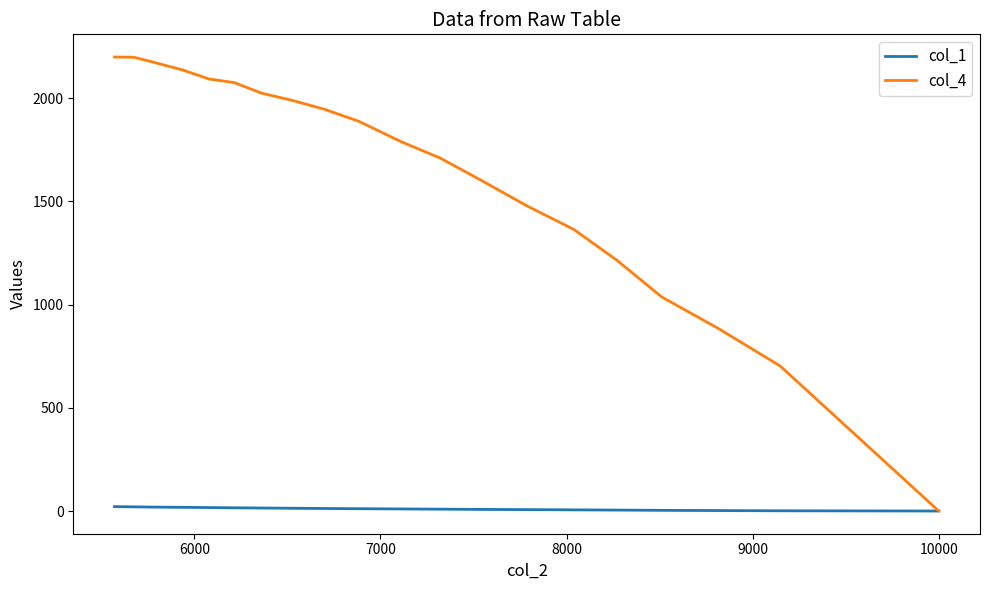

True or false: col_4 and col_1 cross at least once.

False